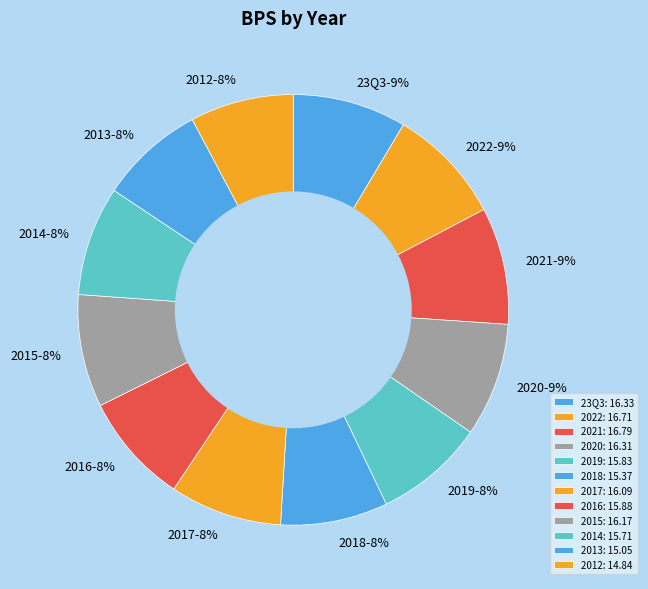

What is the ratio of the value at 2018 to the value at 2019?

1.0